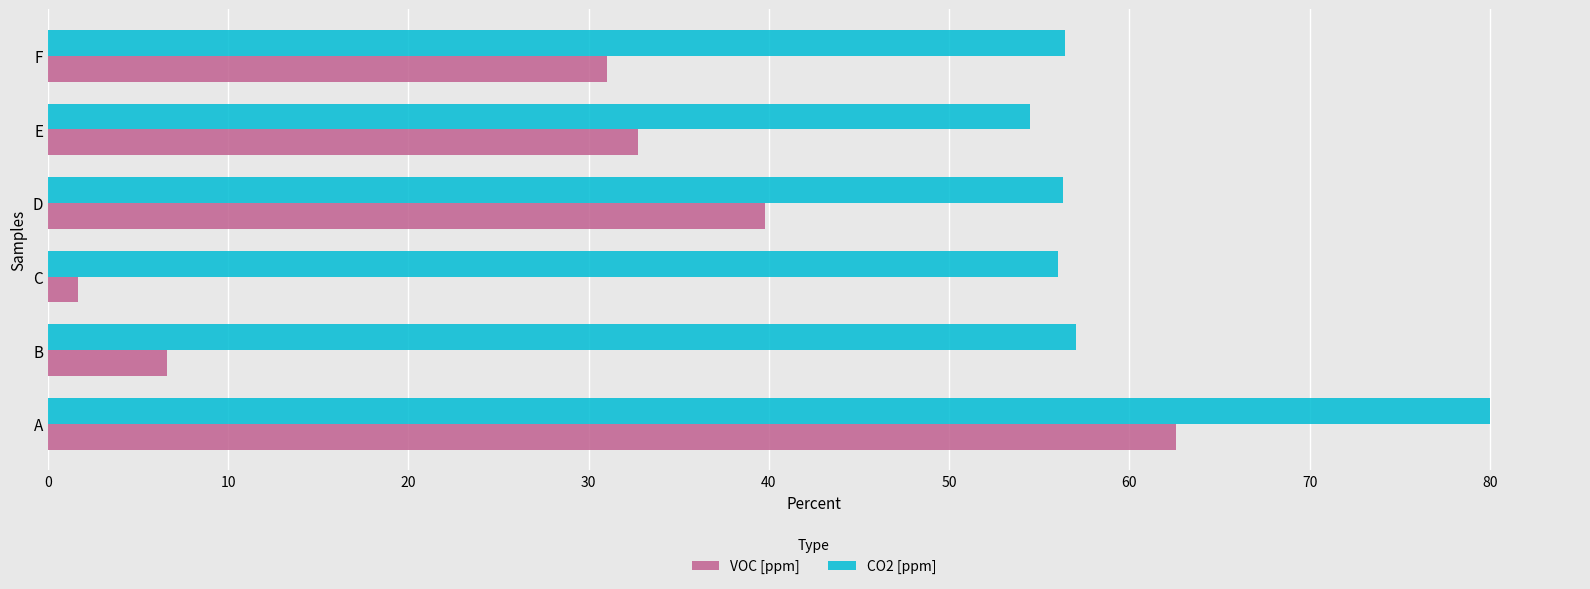

Is it true that VOC [ppm] equals 49.3 at F?

False